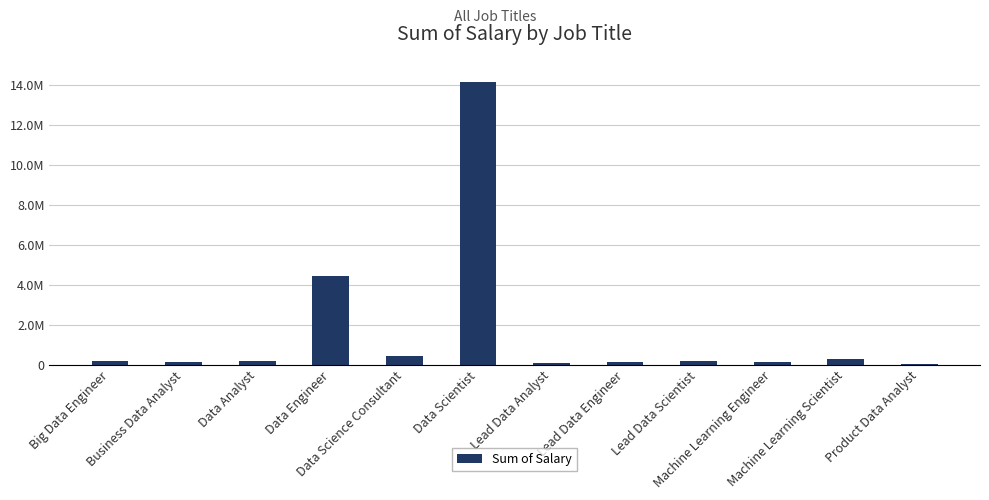

Reading left to right, what are all the values shown in this chart?

185000	135000	165000	4450000	423000	14150000	87000	125000	190000	150000	260000	20000